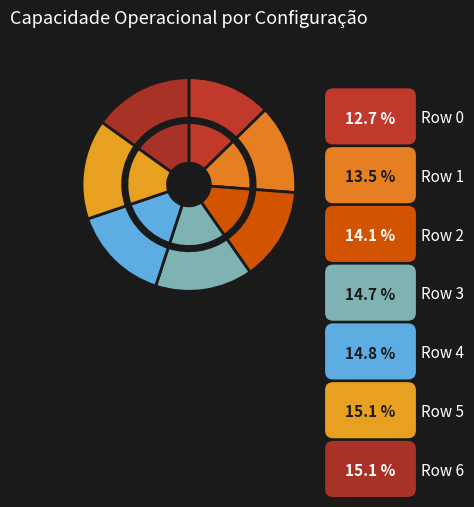

Which slice is the smallest?

Row 0